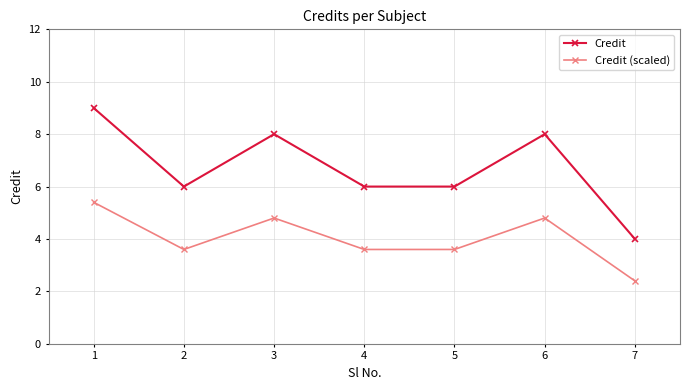

What is the sum of the Credit values at 1 and 4?

15.0